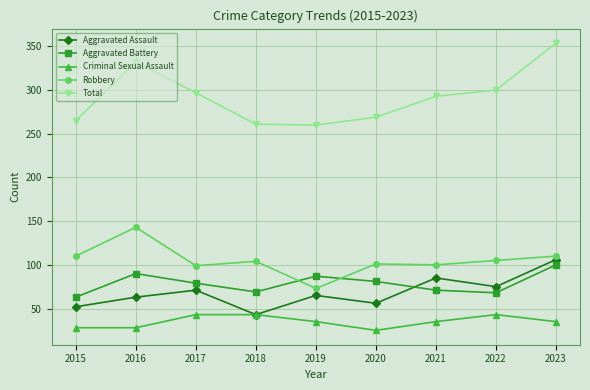

How many values in the Criminal Sexual Assault series are below 35?

3